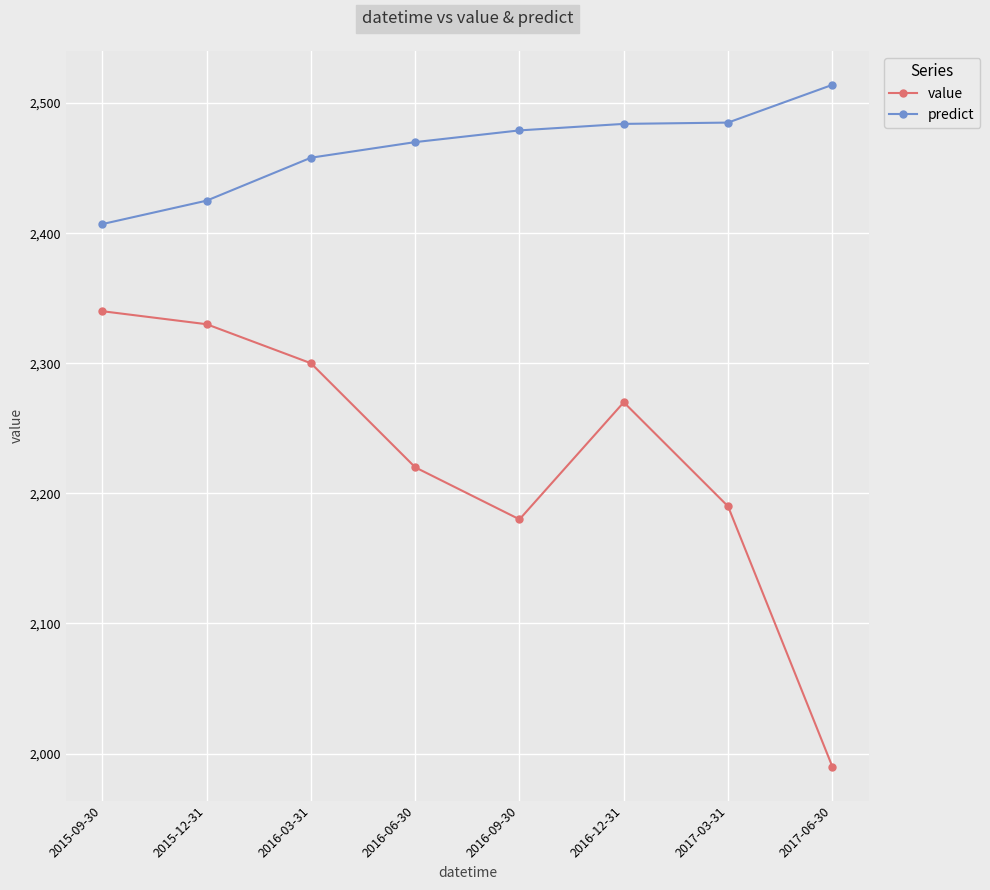

What is the sum of the predict values at 2015-12-31 and 2017-03-31?

4910